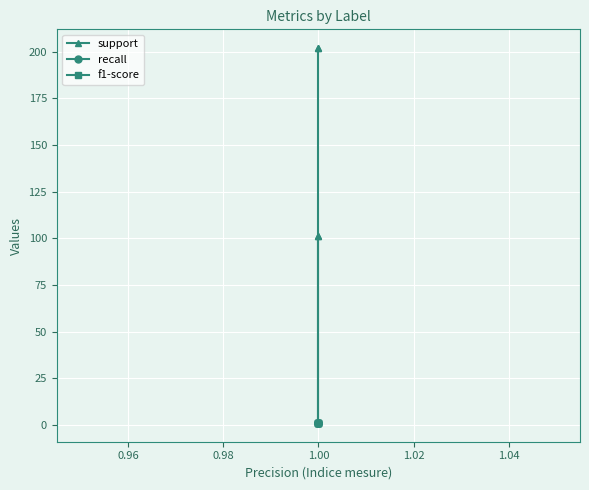

True or false: support has a value of 49 at 0.94.

False